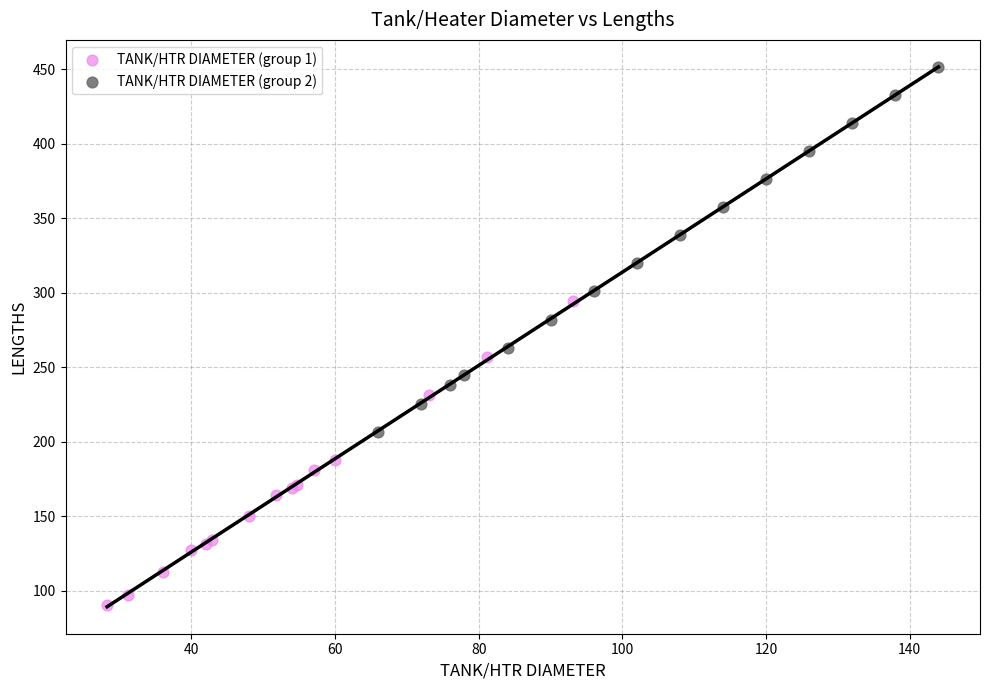

Which series has the largest Y range (max minus min)?

TANK/HTR DIAMETER (group 2)